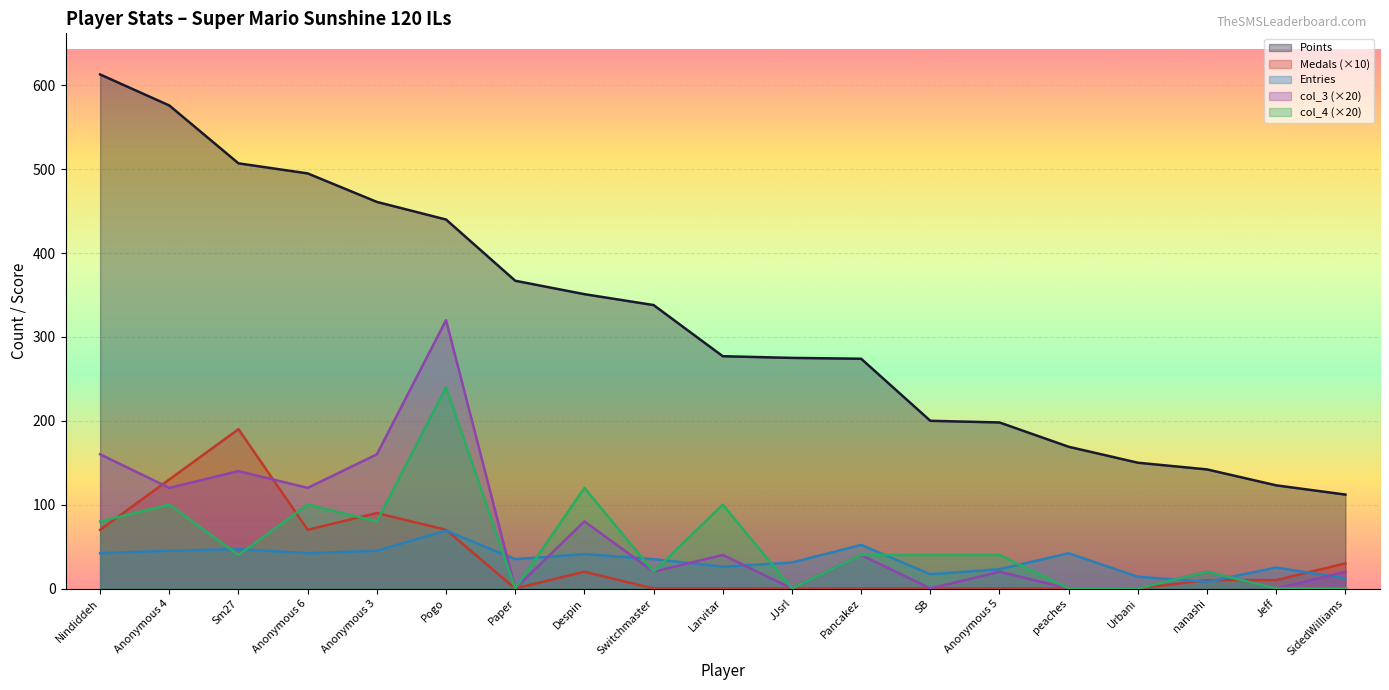

Where is Entries nearest to the value 38?

Paper